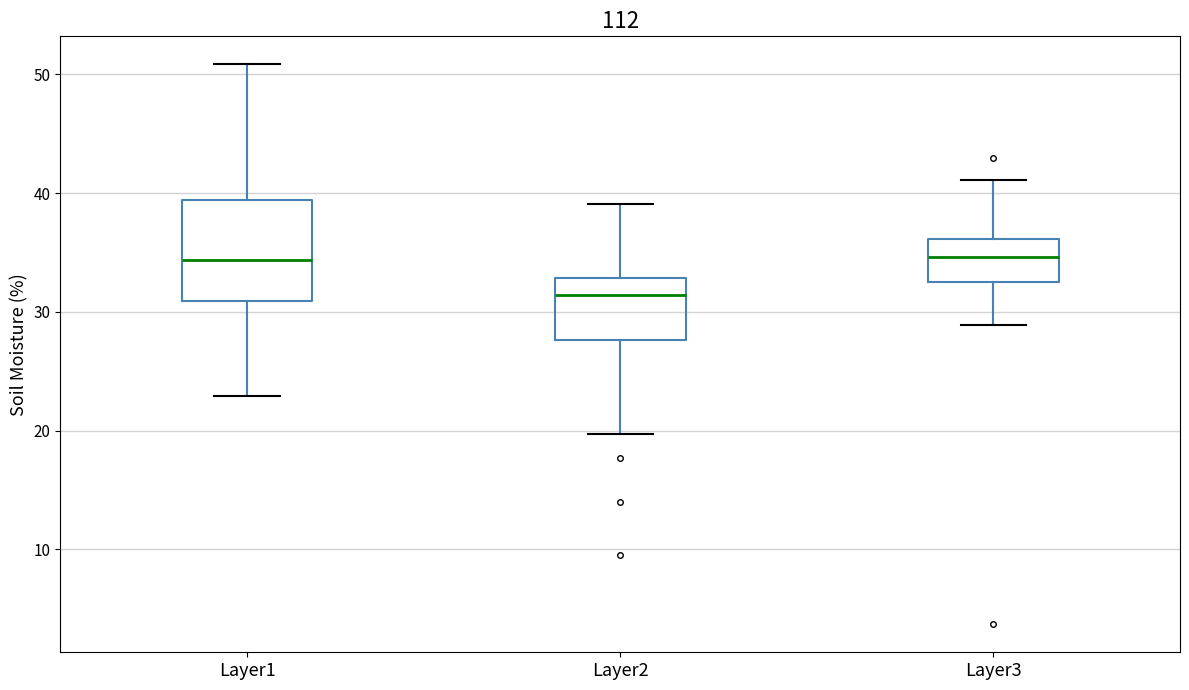

Reading left to right, read every box against the y-axis: the position of its median line, the range the box covers, and the ends of its whiskers. The values are not printed on the chart, so give them approximately, as read against the axis.

Layer1: median 34, box 31 to 39, whiskers 23 to 51
Layer2: median 31, box 28 to 33, whiskers 20 to 39
Layer3: median 35, box 33 to 36, whiskers 29 to 41